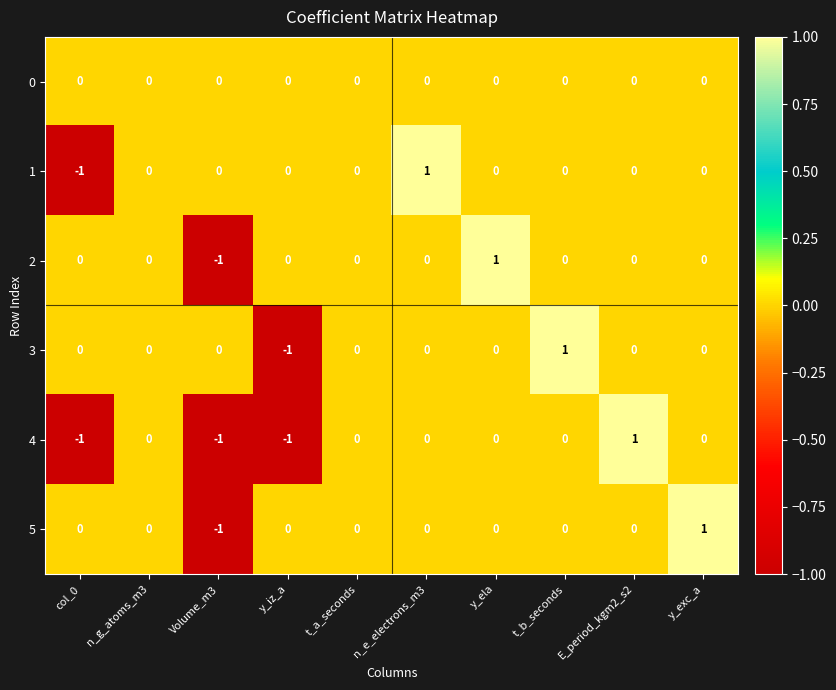

Between t_a_seconds and t_b_seconds, which series saw the biggest shift?

3